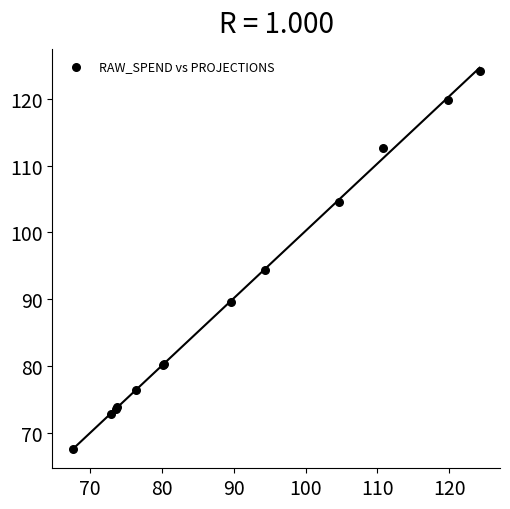

What Y value in the scatter plot is closest to 95?

94.4